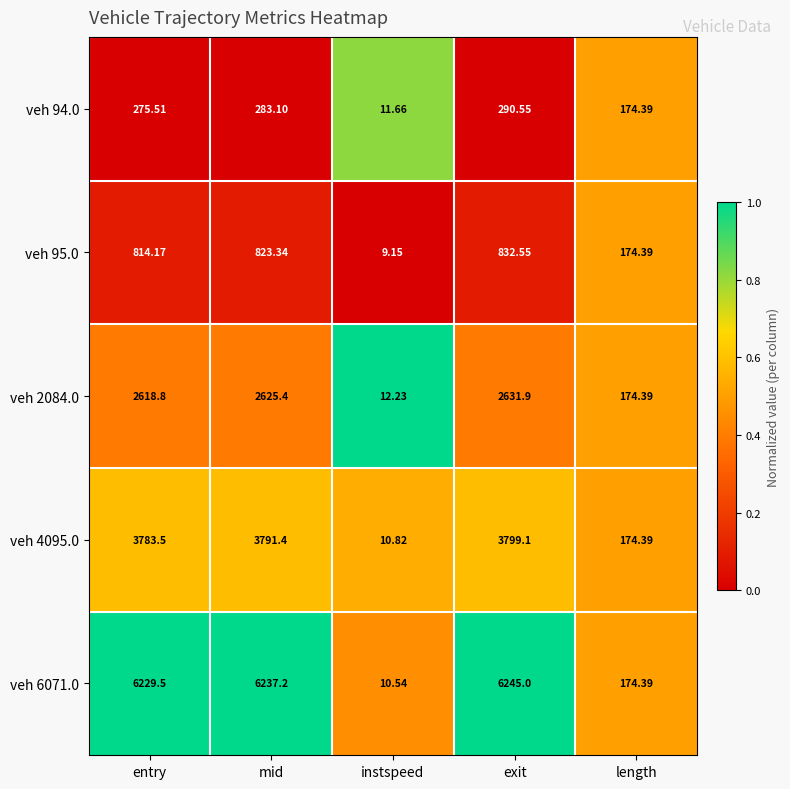

Where does the veh 94.0 series first go above 275?

entry